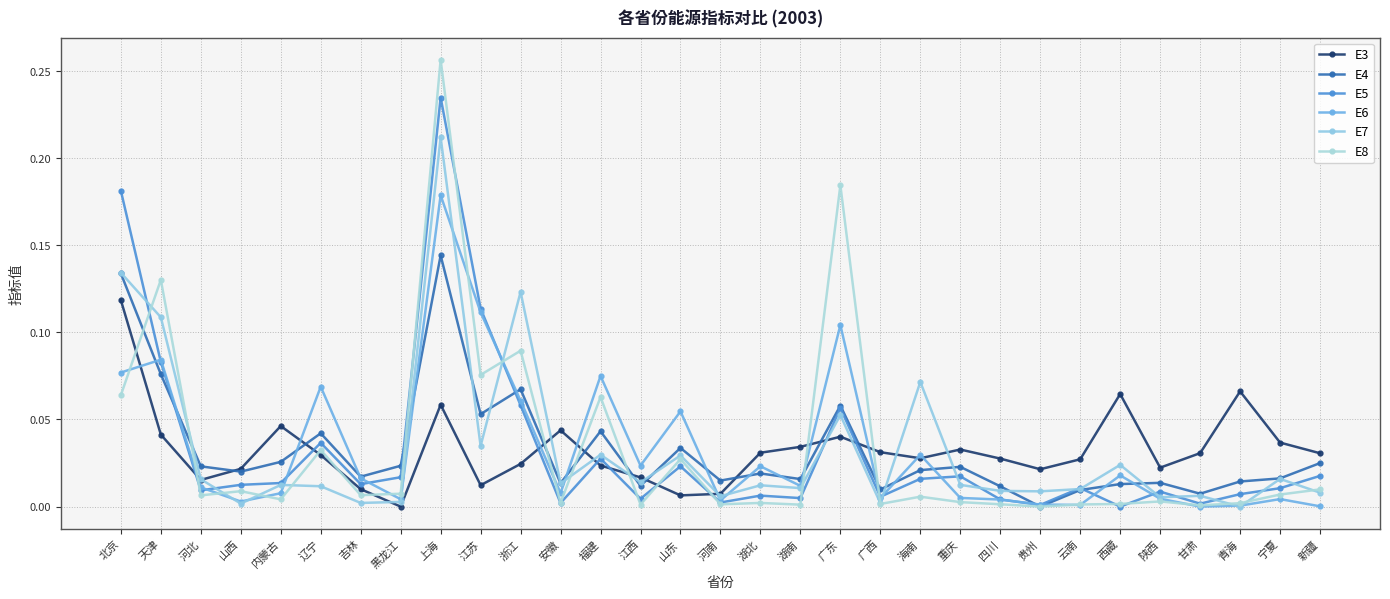

Which series has the widest spread of values?

E8